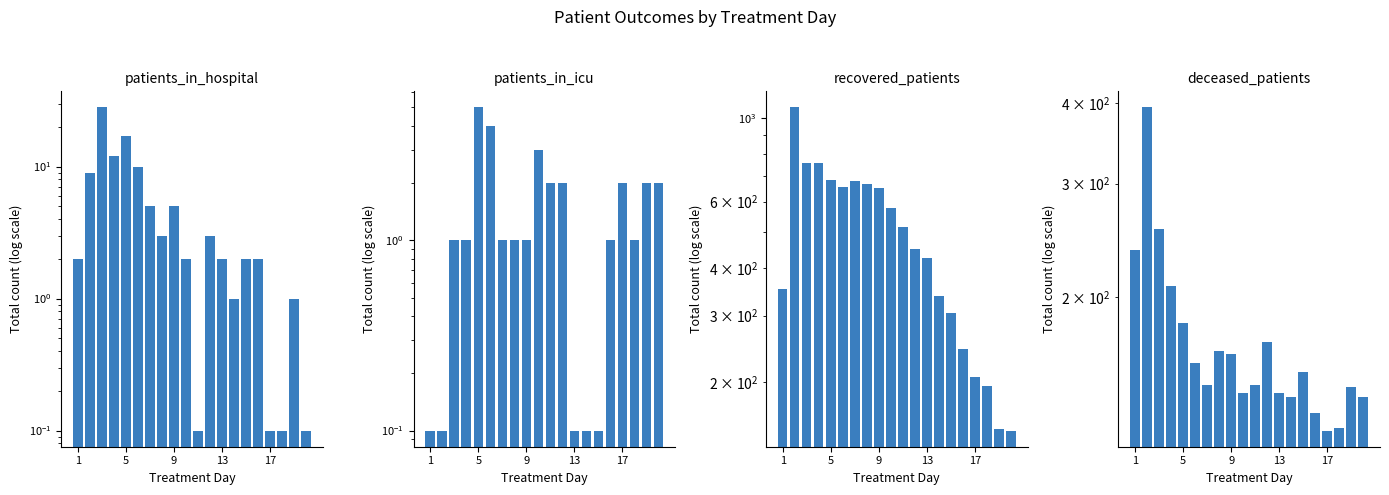

What is the spread (max minus min) of values at 7?

666.0